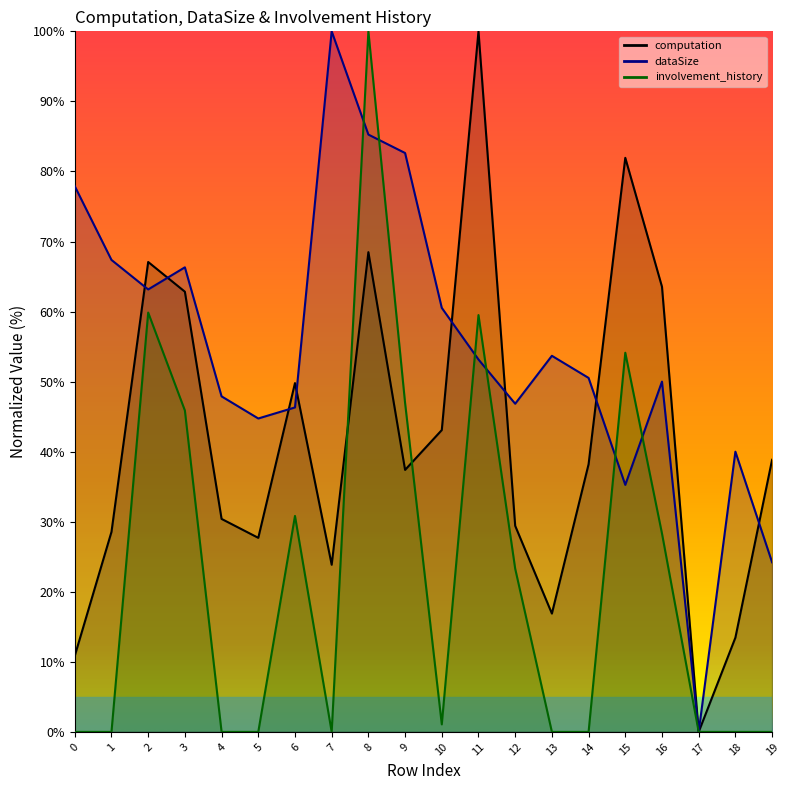

Where is dataSize nearest to the value 50?

16